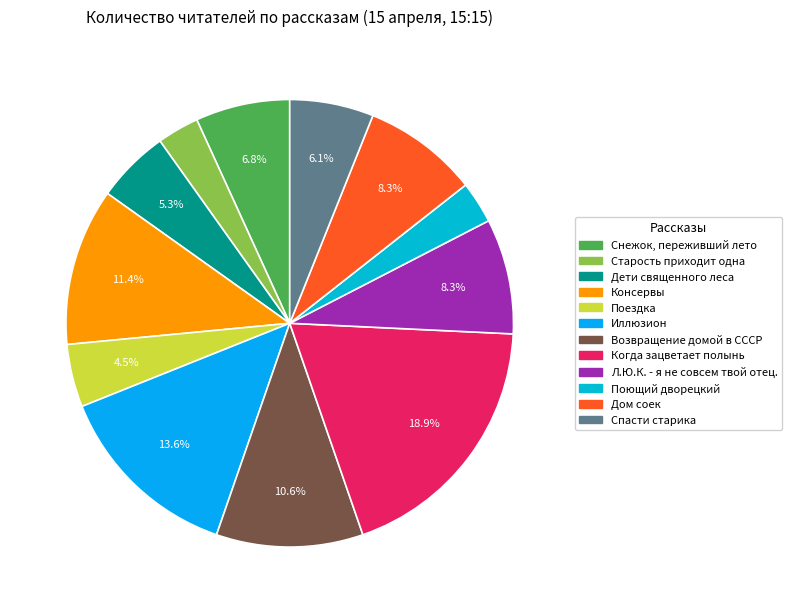

How many segments does this pie chart have?

12